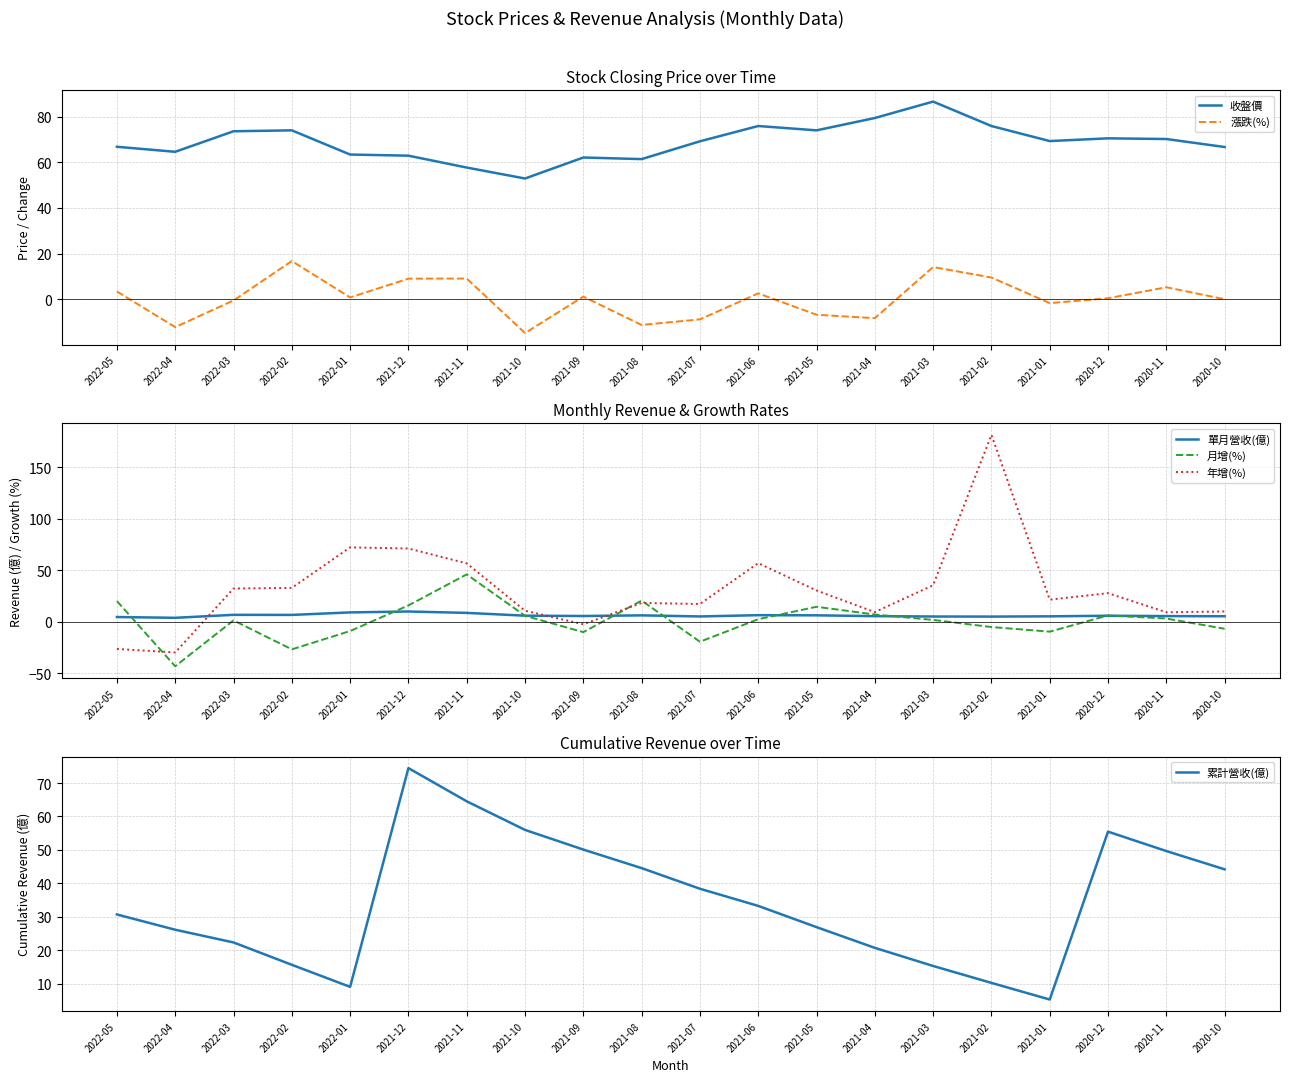

Reading left to right, what are all the values shown in this chart?

收盤價: 2022-05=66.8	2022-04=64.6	2022-03=73.6	2022-02=74.0	2022-01=63.4	2021-12=62.9	2021-11=57.7	2021-10=52.9	2021-09=62.1	2021-08=61.4	2021-07=69.2	2021-06=75.9	2021-05=74.0	2021-04=79.4	2021-03=86.6	2021-02=75.9	2021-01=69.3	2020-12=70.5	2020-11=70.2	2020-10=66.7
漲跌(%): 2022-05=3.4	2022-04=-12.2	2022-03=-0.5	2022-02=16.7	2022-01=0.8	2021-12=9.0	2021-11=9.1	2021-10=-14.8	2021-09=1.1	2021-08=-11.3	2021-07=-8.8	2021-06=2.6	2021-05=-6.8	2021-04=-8.3	2021-03=14.1	2021-02=9.5	2021-01=-1.7	2020-12=0.4	2020-11=5.2	2020-10=0.0
單月營收(億): 2022-05=4.6	2022-04=3.8	2022-03=6.7	2022-02=6.6	2022-01=9.0	2021-12=9.9	2021-11=8.6	2021-10=5.9	2021-09=5.5	2021-08=6.2	2021-07=5.1	2021-06=6.3	2021-05=6.2	2021-04=5.4	2021-03=5.1	2021-02=5.0	2021-01=5.2	2020-12=5.8	2020-11=5.5	2020-10=5.3
月增(%): 2022-05=20.0	2022-04=-43.2	2022-03=1.3	2022-02=-26.8	2022-01=-9.0	2021-12=15.8	2021-11=45.9	2021-10=5.8	2021-09=-10.1	2021-08=20.5	2021-07=-19.4	2021-06=2.4	2021-05=14.5	2021-04=7.0	2021-03=1.8	2021-02=-5.2	2021-01=-9.6	2020-12=6.1	2020-11=3.1	2020-10=-6.8
年增(%): 2022-05=-26.4	2022-04=-29.8	2022-03=32.2	2022-02=32.8	2022-01=72.1	2021-12=71.0	2021-11=56.6	2021-10=10.7	2021-09=-2.5	2021-08=18.2	2021-07=17.2	2021-06=56.8	2021-05=30.3	2021-04=9.3	2021-03=35.4	2021-02=181.2	2021-01=21.4	2020-12=27.7	2020-11=9.2	2020-10=10.0
累計營收(億): 2022-05=30.7	2022-04=26.1	2022-03=22.3	2022-02=15.6	2022-01=9.0	2021-12=74.5	2021-11=64.5	2021-10=56.0	2021-09=50.1	2021-08=44.5	2021-07=38.4	2021-06=33.2	2021-05=26.9	2021-04=20.7	2021-03=15.3	2021-02=10.2	2021-01=5.2	2020-12=55.5	2020-11=49.7	2020-10=44.2